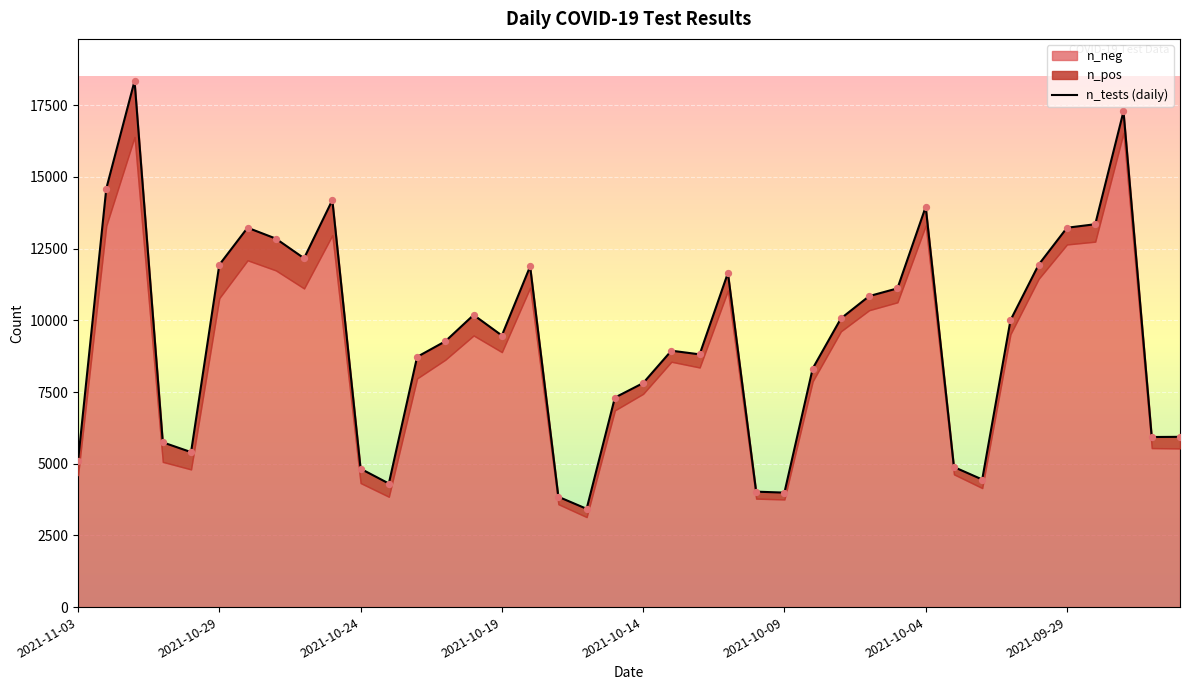

Approximately how many times larger is the value at 32 compared to 14?

0.4